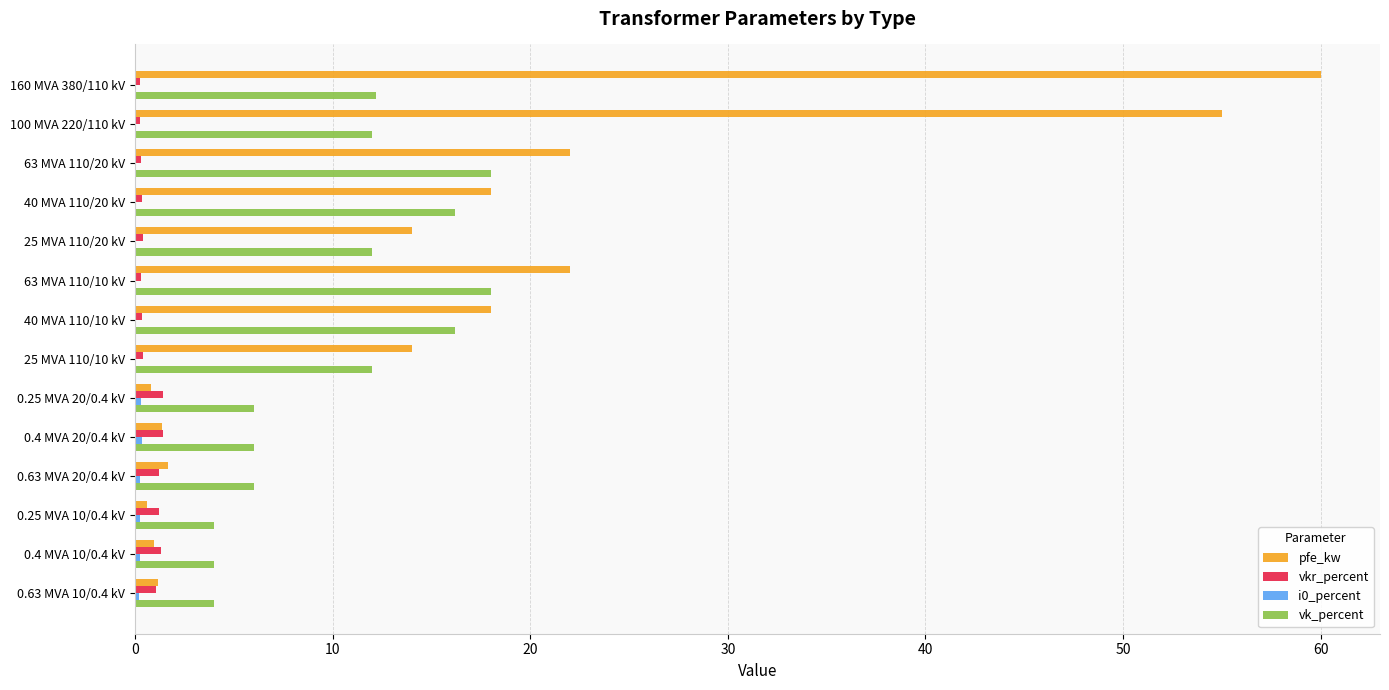

What is the sum of all vkr_percent values?

10.3